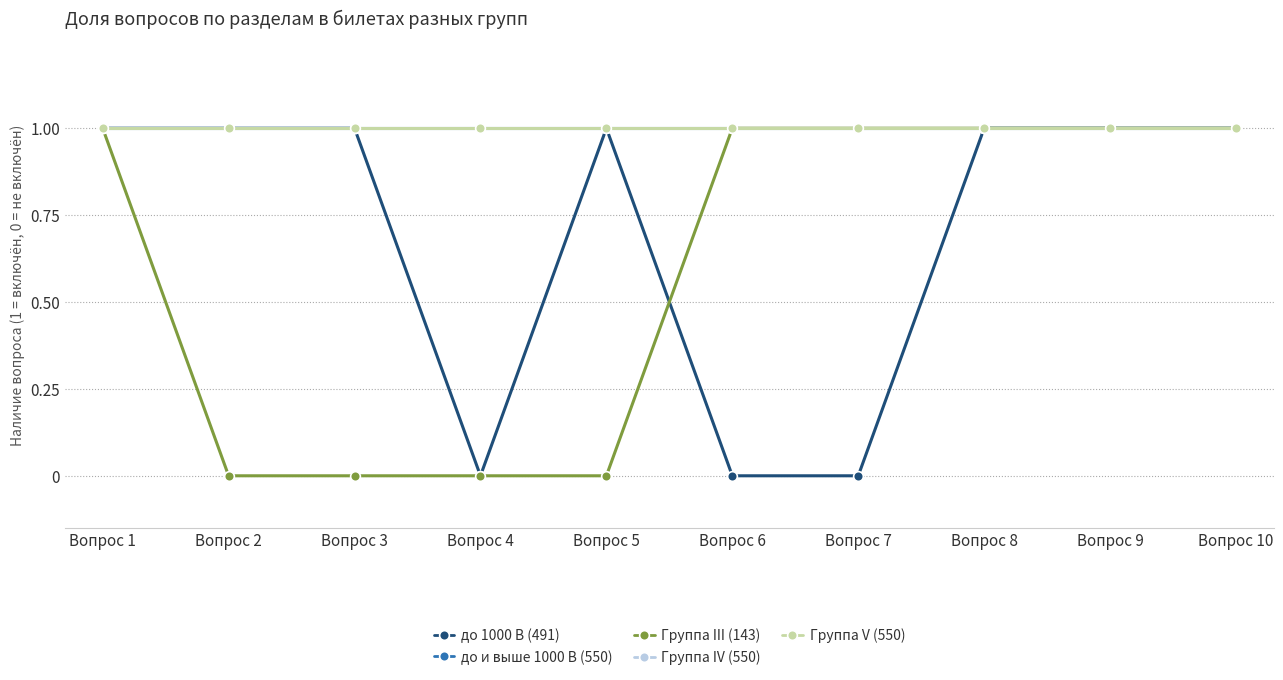

At how many categories does at least one series exceed 0?

10